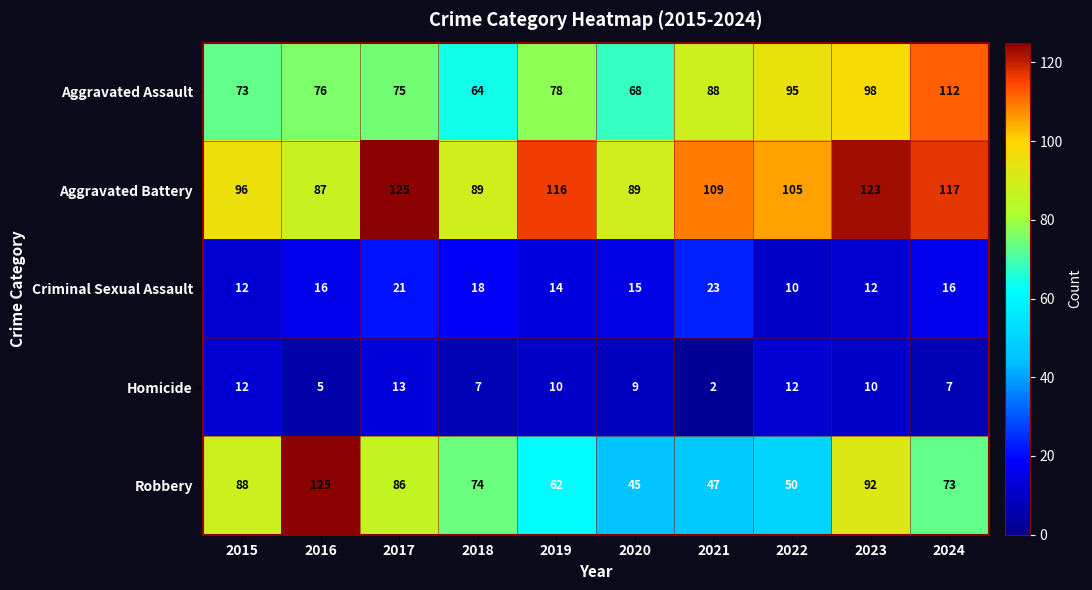

What is the maximum value shown in the chart?

125